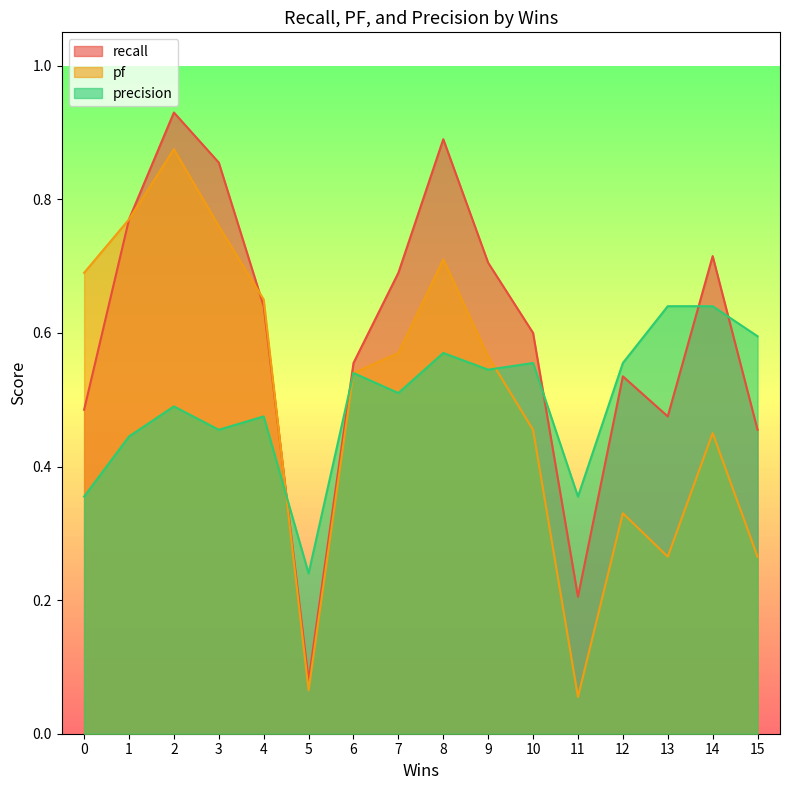

The value of pf at 4 is 0.4. True or false?

False